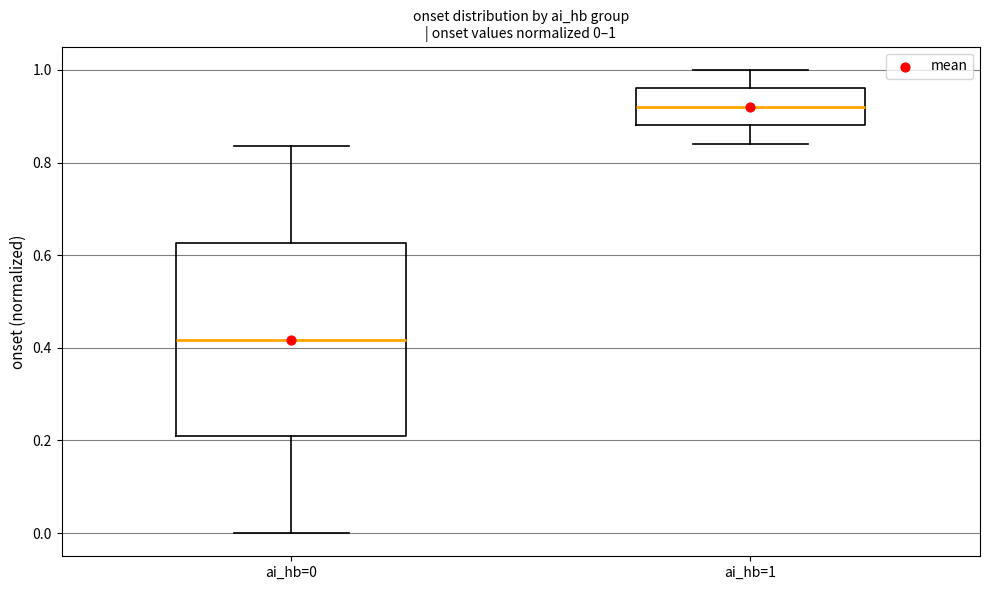

Which box's median line is the lowest?

ai_hb=0